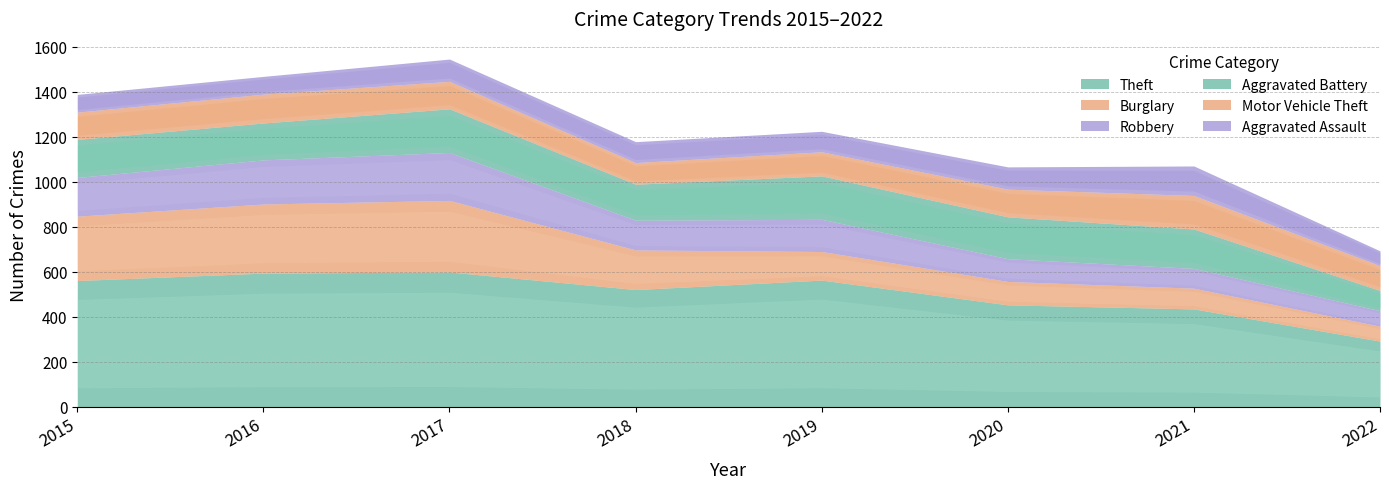

True or false: Aggravated Battery has a value of 52 at 2022.

False